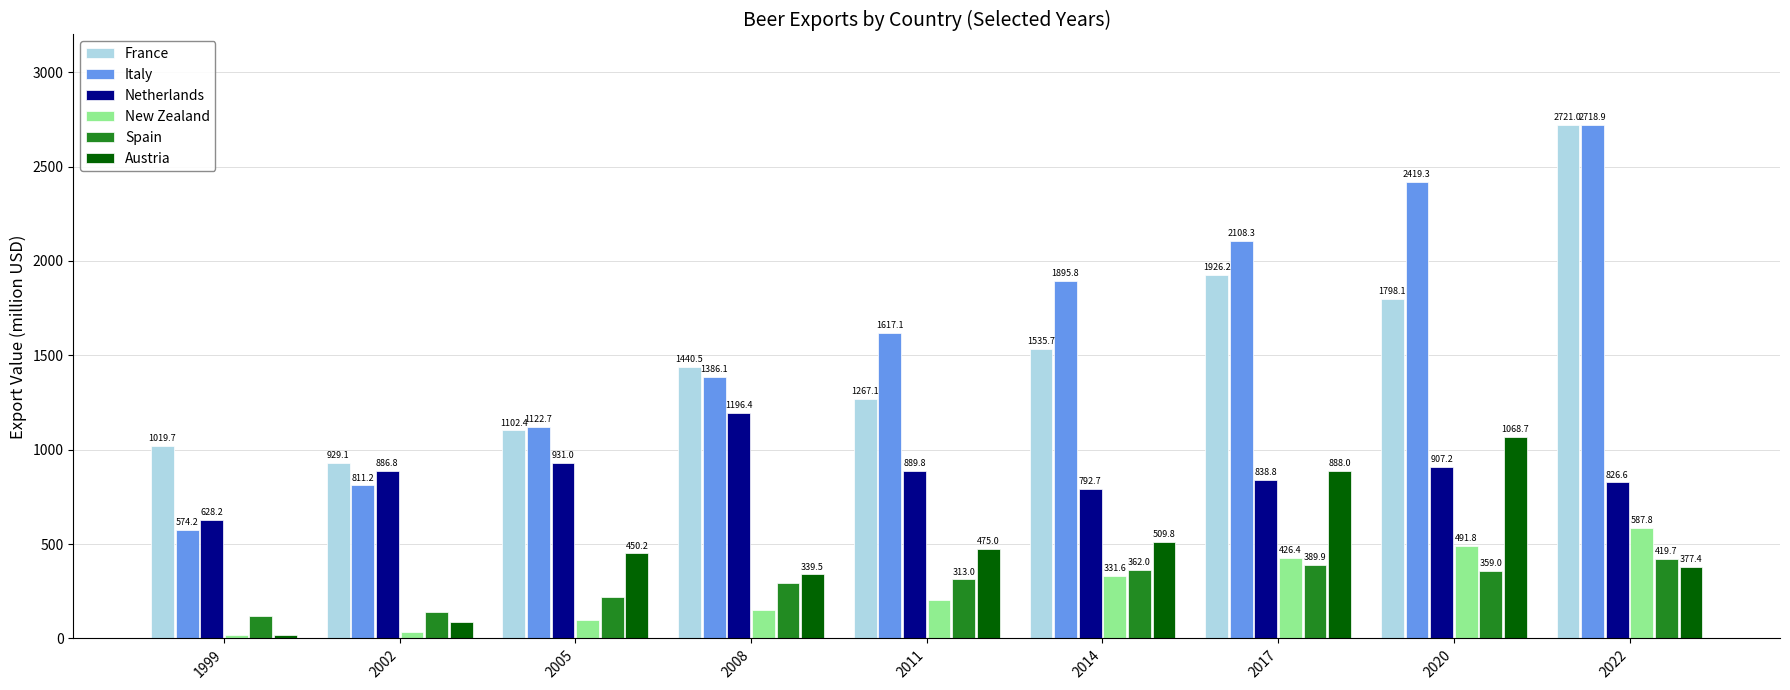

The value of Austria at 2014 is 509.8. True or false?

True